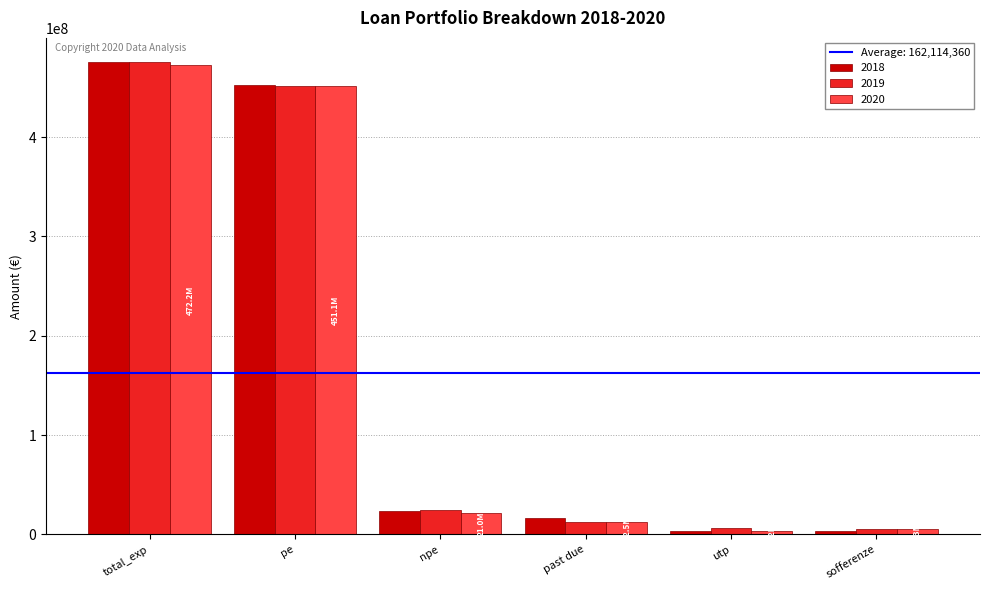

What position from the left is pe?

2